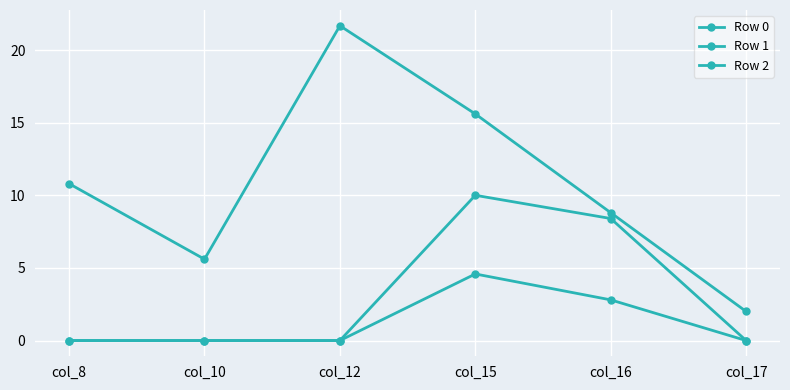

How many data points does each series have?

6